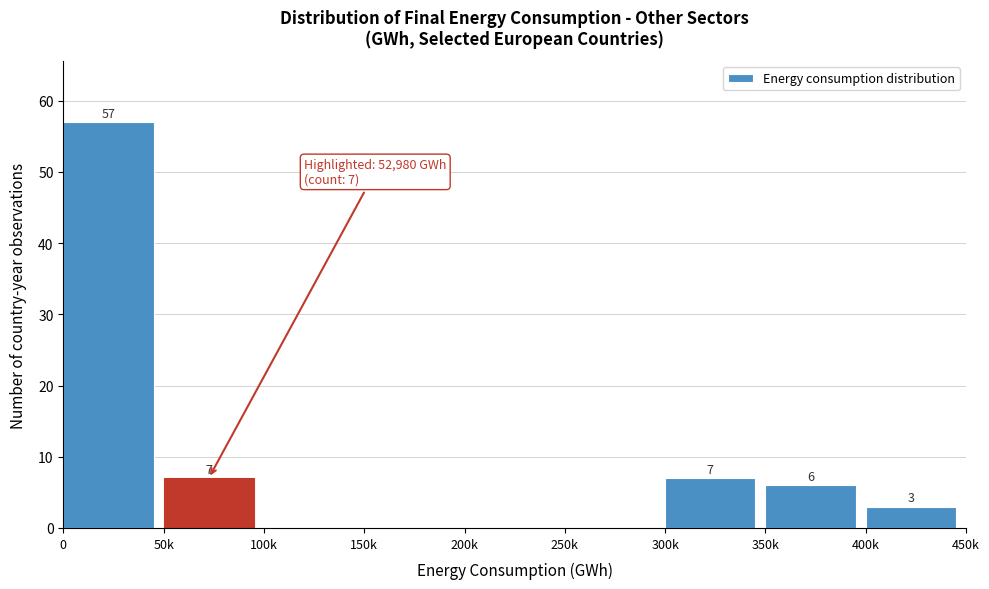

Reading right to left, list all the values displayed in this chart.

400k=3	350k=6	300k=7	250k=0	200k=0	150k=0	100k=0	50k=7	0=57